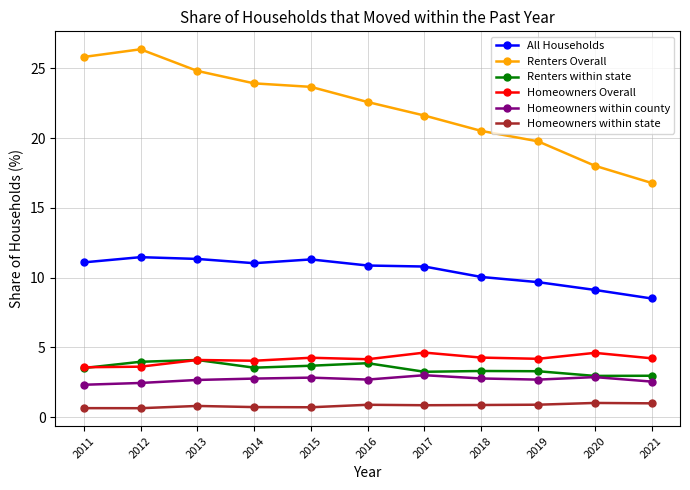

True or false: Renters within state has more than 1 interior local peaks.

True